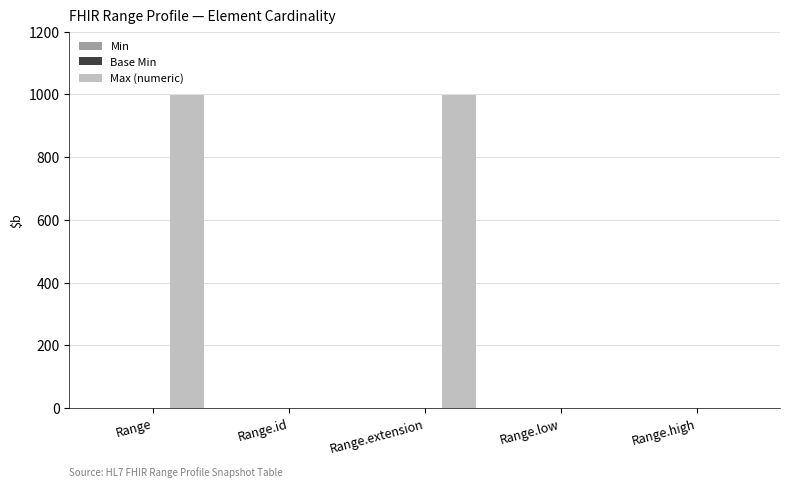

Are the bars horizontal?

No